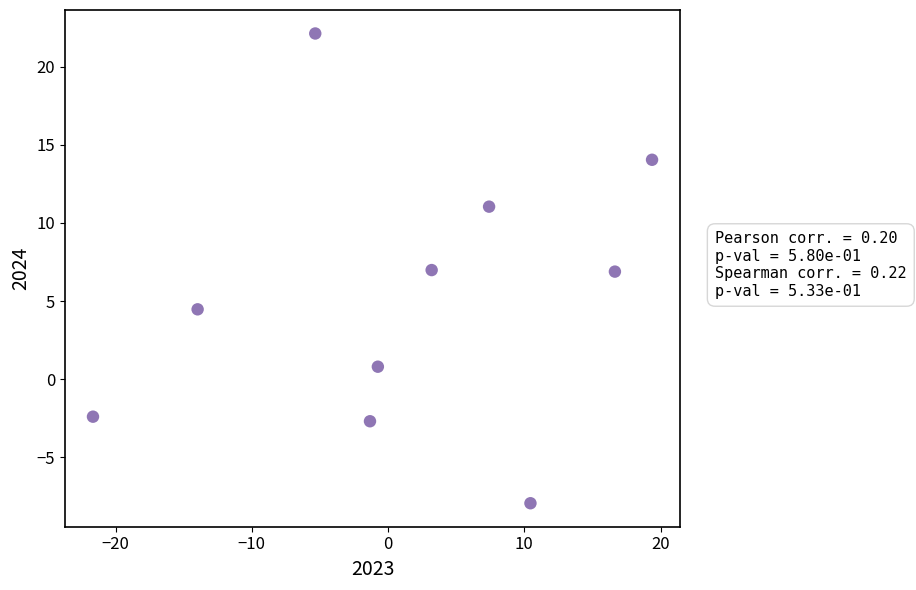

What is the range of X values (max minus min)?

41.0